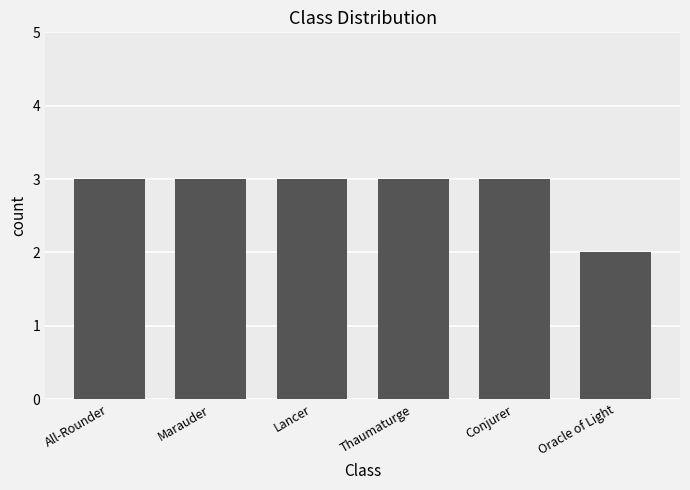

Reading left to right, list all the values displayed in this chart.

All-Rounder=3	Marauder=3	Lancer=3	Thaumaturge=3	Conjurer=3	Oracle of Light=2